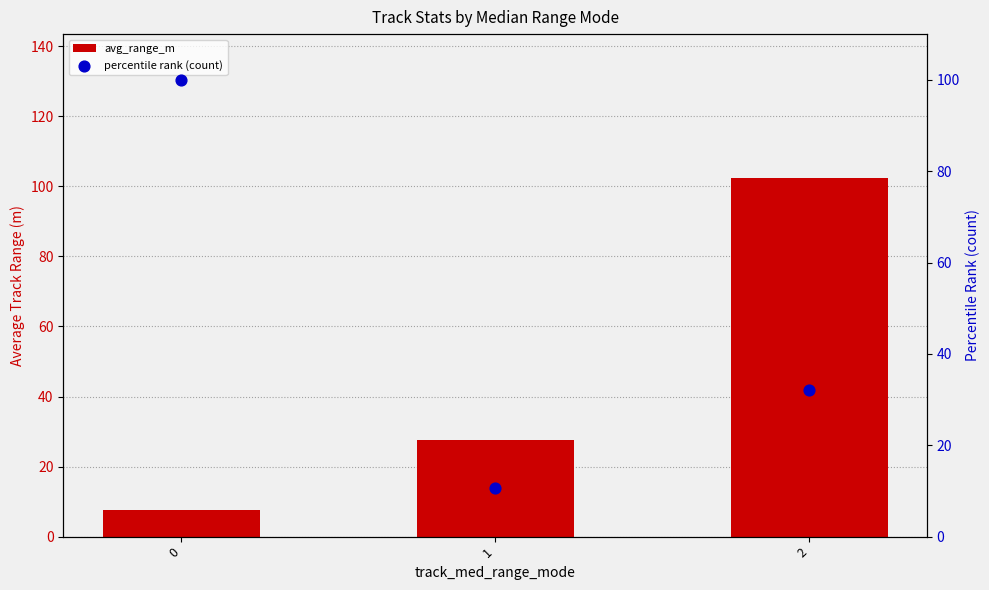

Is the value of percentile rank (count) at 0 greater than the value of avg_range_m at 0?

Yes